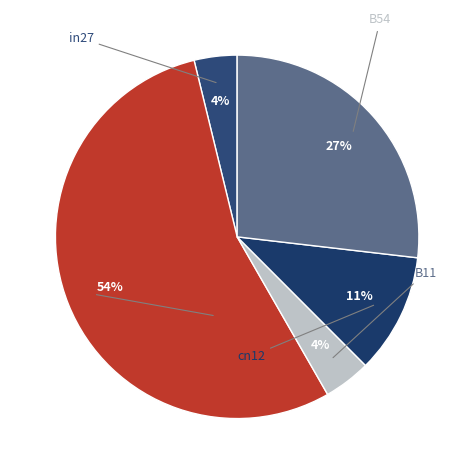

Does B14 represent more than half of the total?

Yes